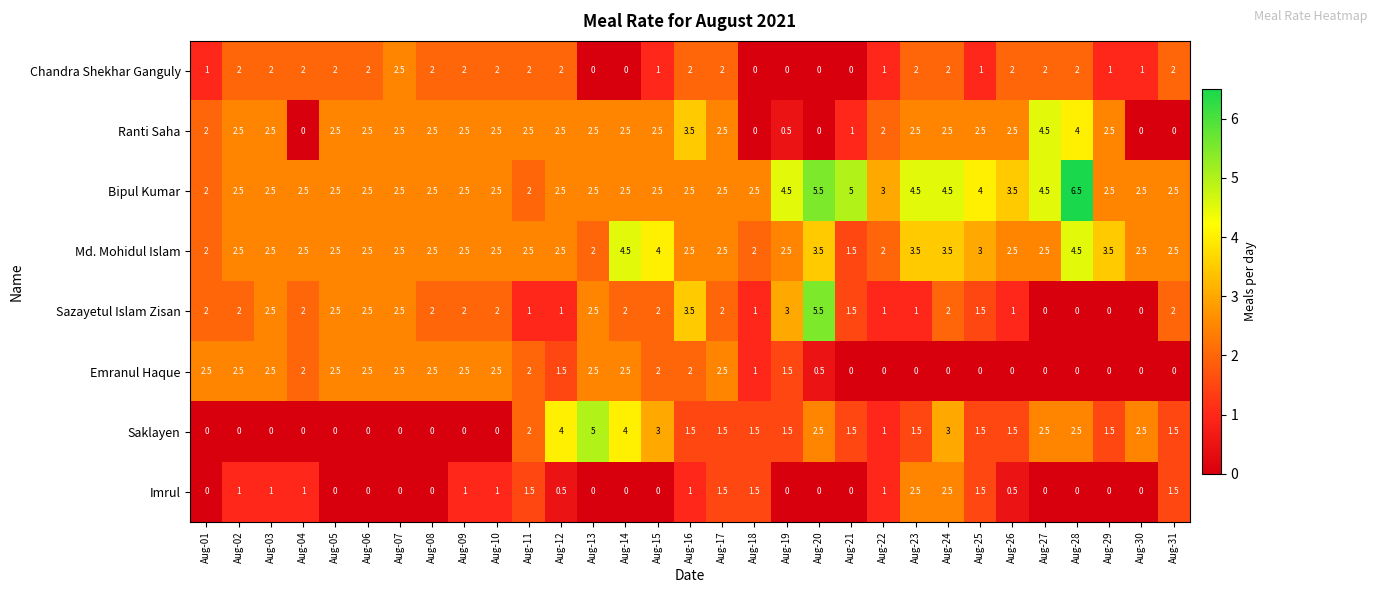

At which category is the sum across all series the highest?

Aug-24